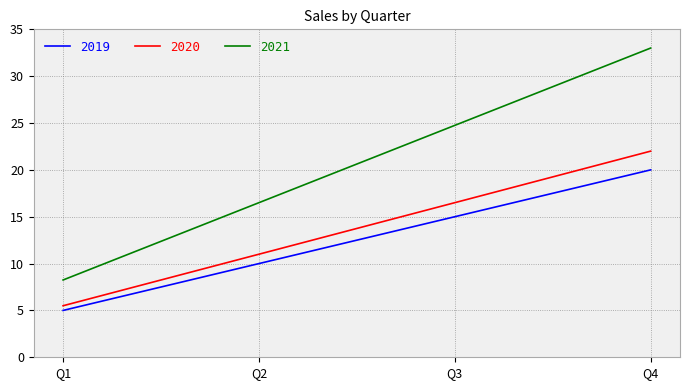

Between Q1 and Q2, which series saw the biggest shift?

2021